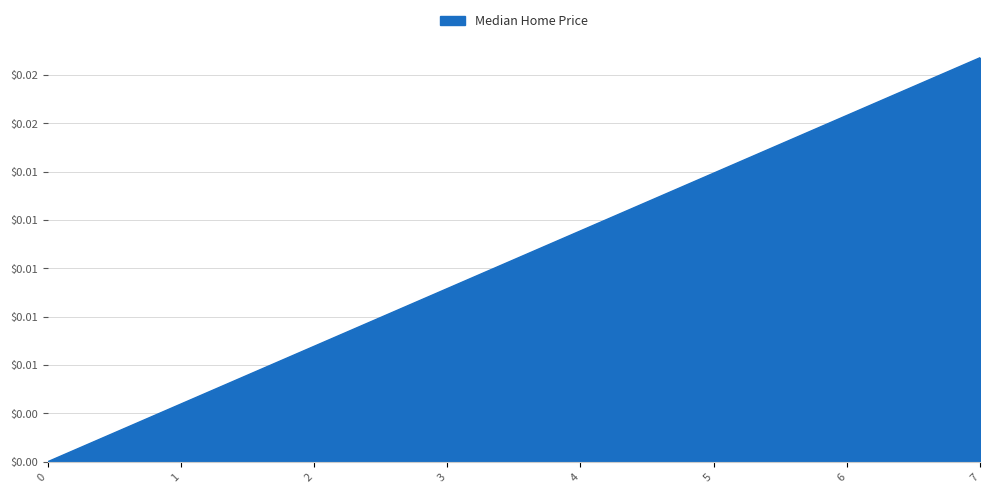

List the labels in order of value, largest first.

7, 6, 5, 4, 3, 2, 1, 0